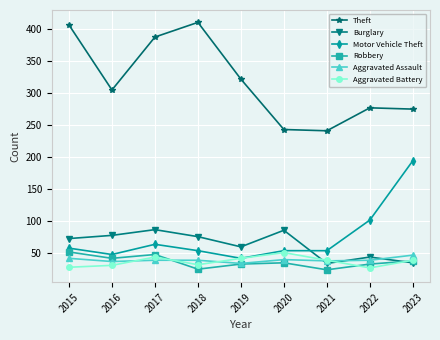

At which label does Theft first exceed 305?

2015